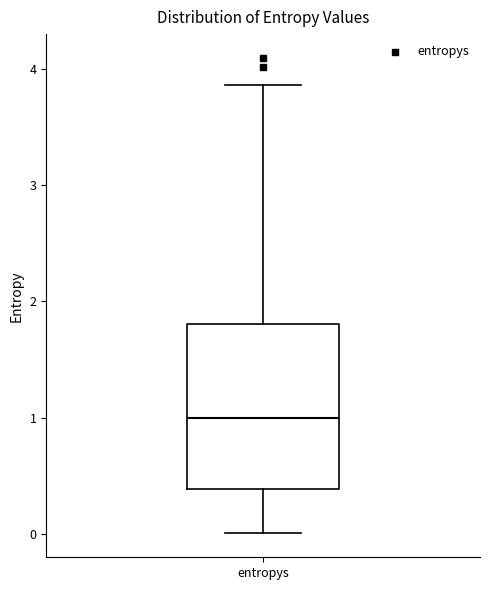

Read this box plot against the y-axis: the position of the median line, the range covered by the box, and the ends of both whiskers. The values are not printed on the chart, so give them approximately, as read against the axis.

median 1.0, box 0.4 to 1.8, whiskers 0.0 to 3.9